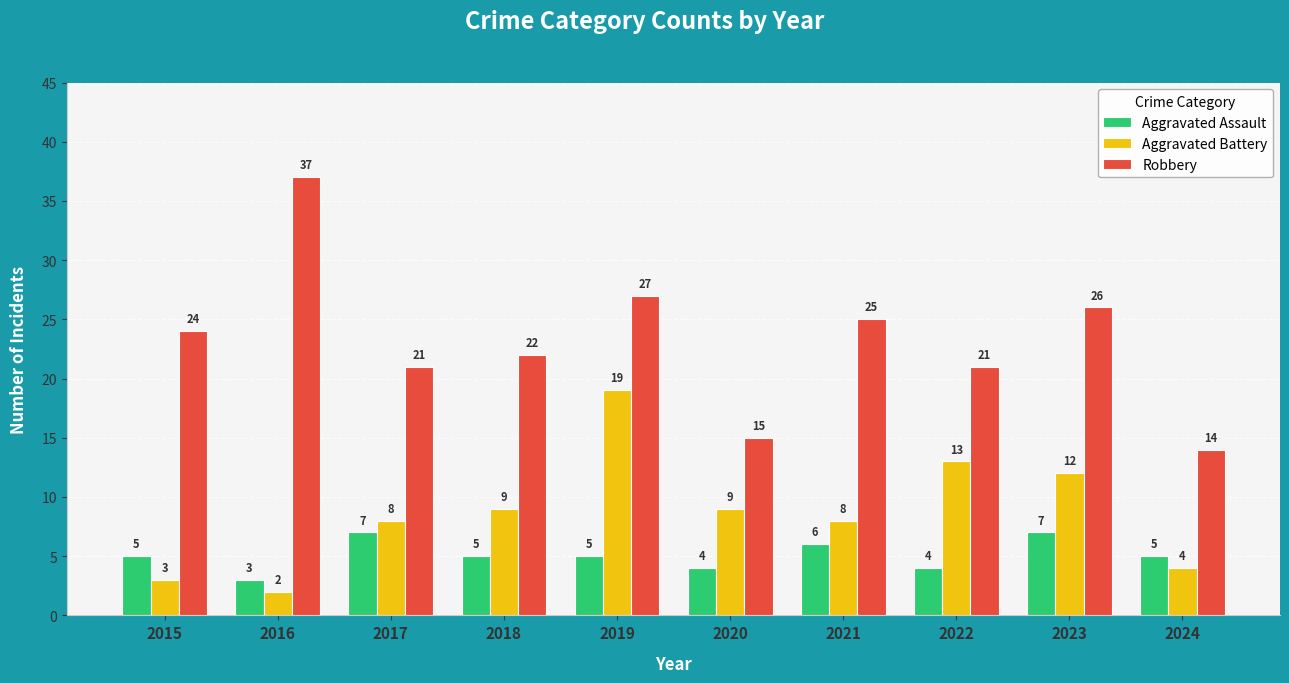

Reading left to right, extract all data points from this chart.

Aggravated Assault: 5	3	7	5	5	4	6	4	7	5
Aggravated Battery: 3	2	8	9	19	9	8	13	12	4
Robbery: 24	37	21	22	27	15	25	21	26	14